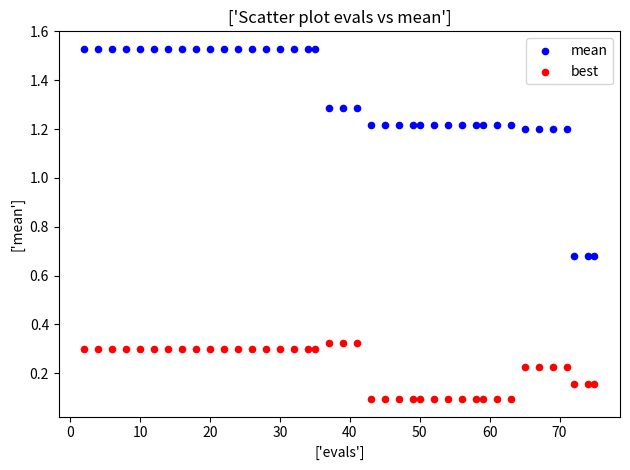

Which series has the widest spread of Y values?

mean